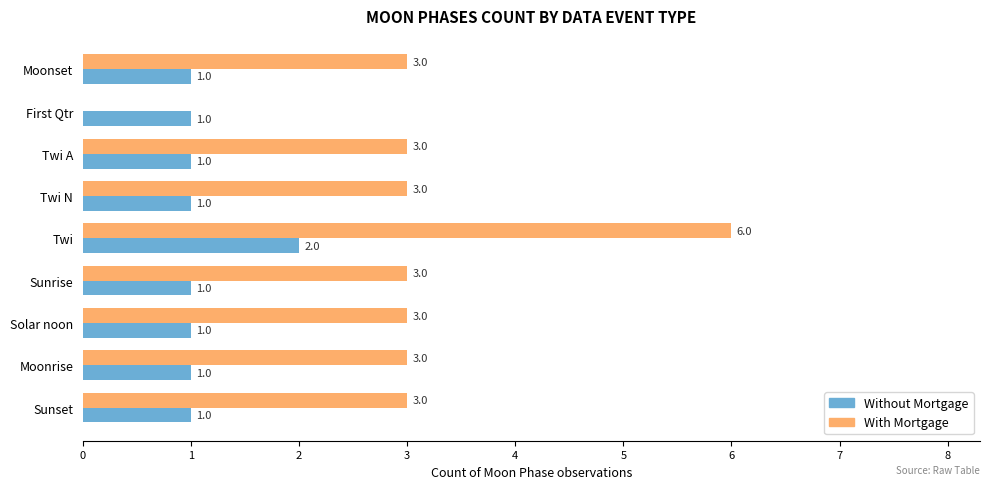

Is it true that With Mortgage equals 5 at Twi A?

False